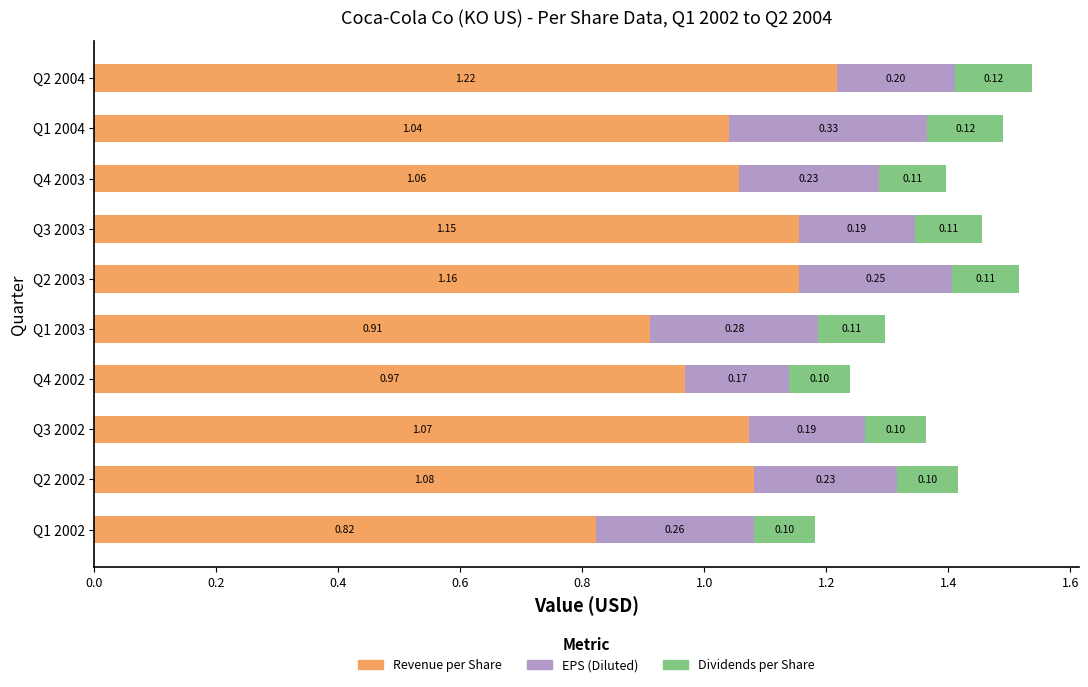

At which category is the sum across all series the highest?

Q2 2004